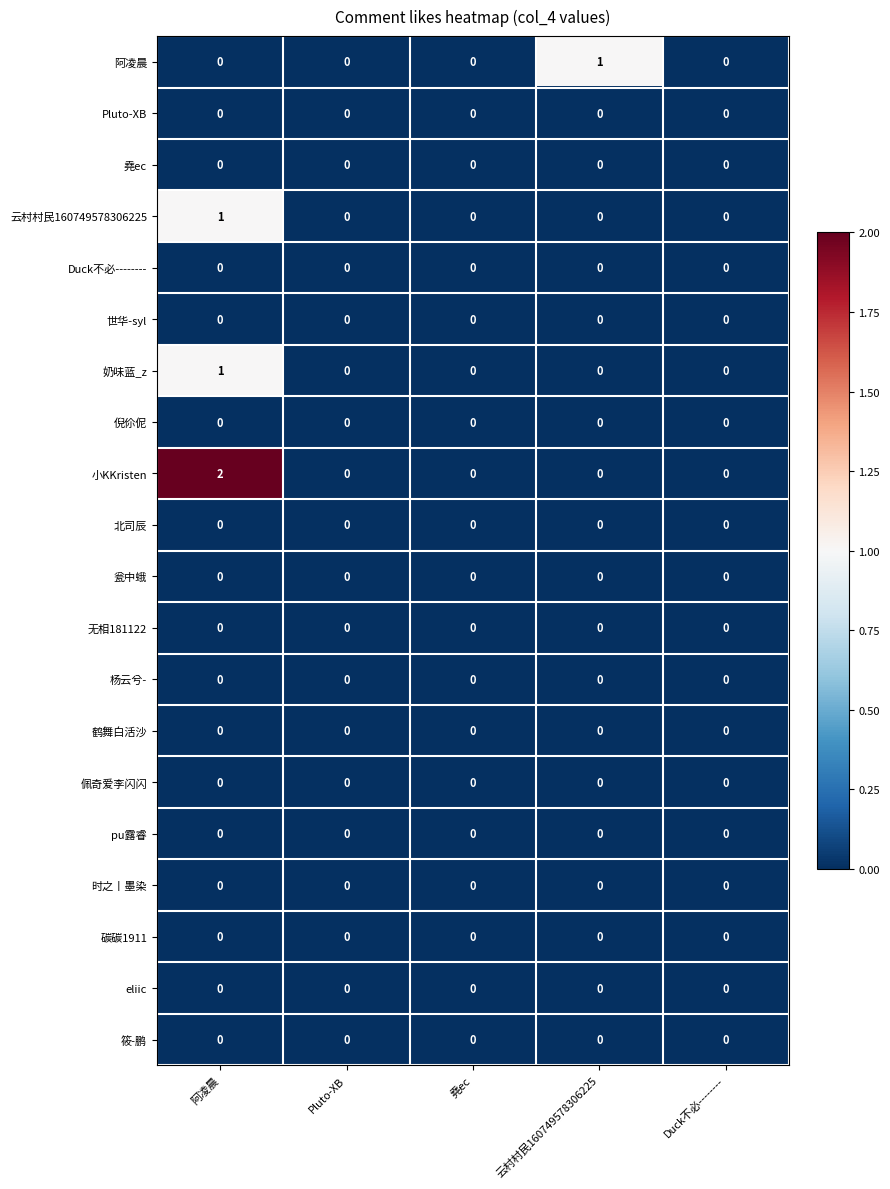

At which category is the sum across all series the highest?

阿凌晨